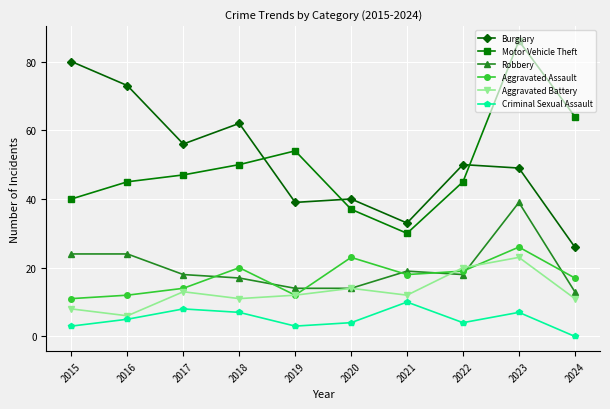

At which category is the sum across all series the highest?

2023